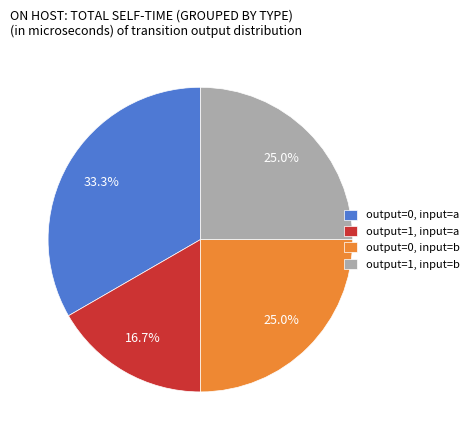

How many slices are in this pie chart?

4